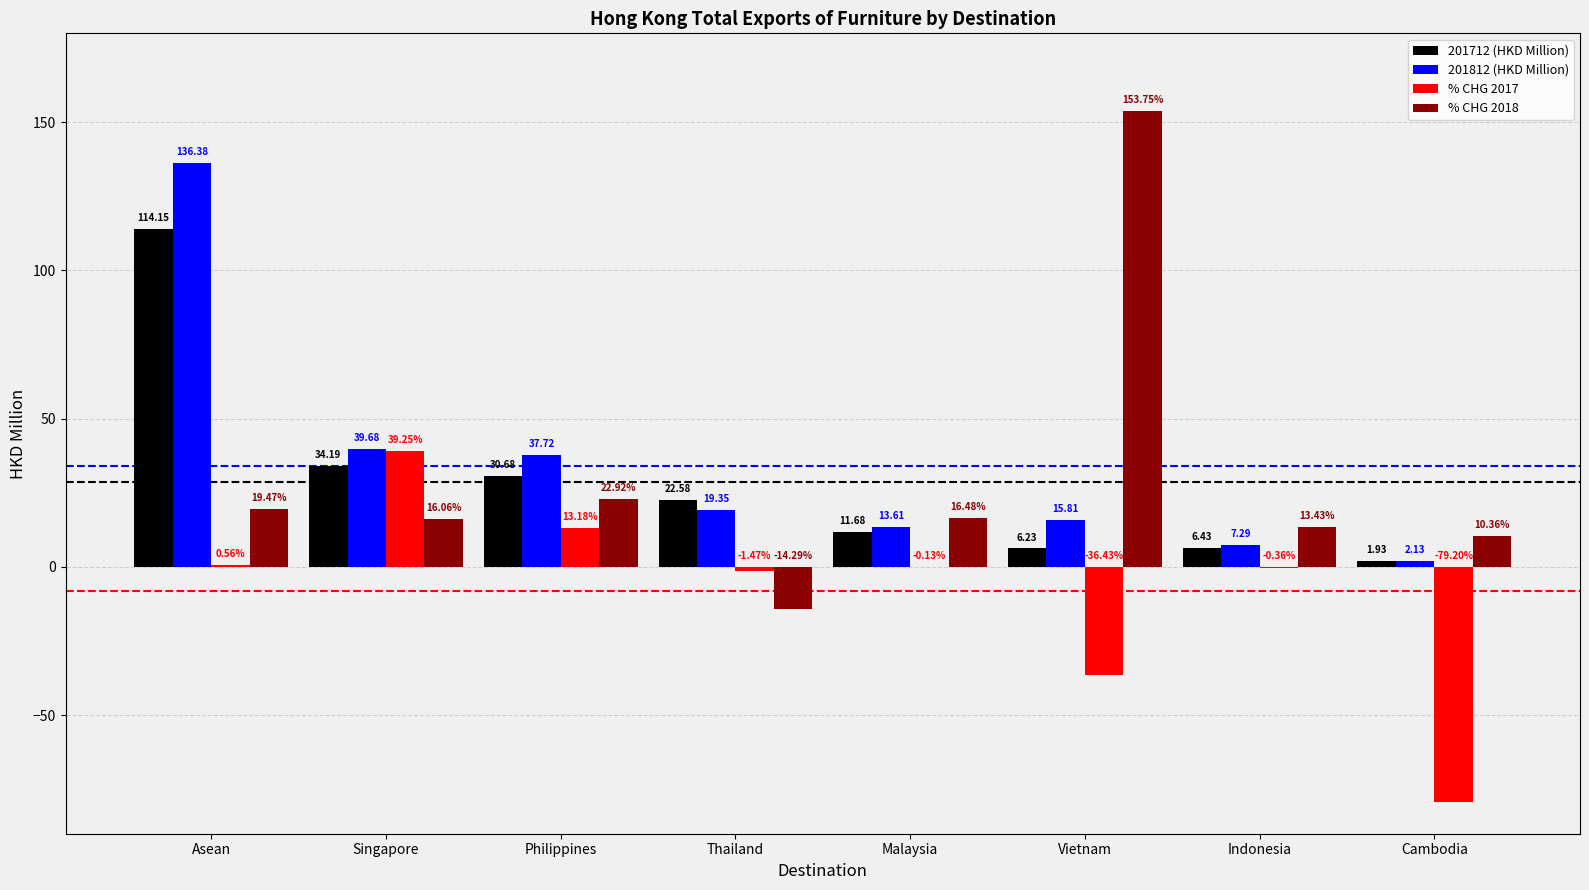

At which category is the sum across all series the highest?

Asean